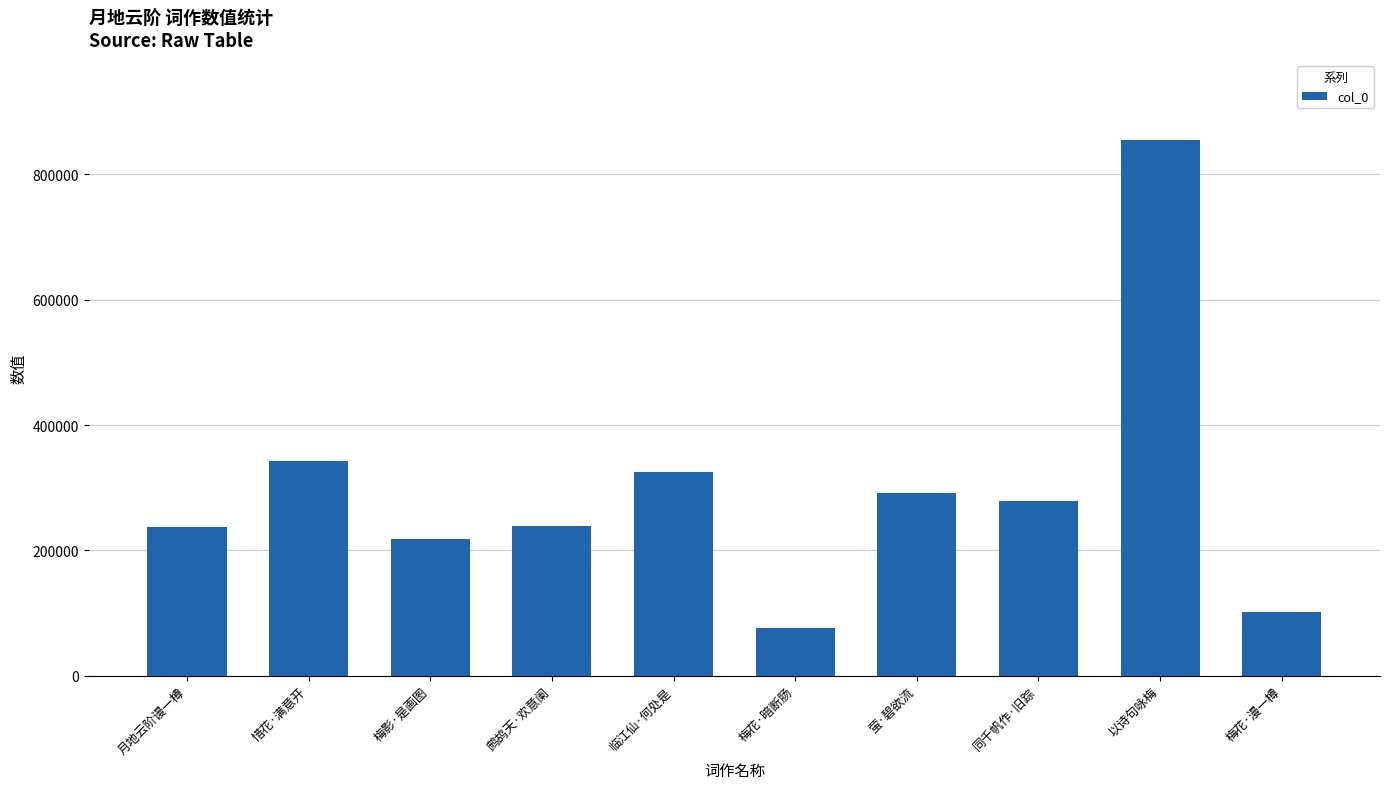

The chart shows a value of 100978 at 梅花·漫一樽. True or false?

True